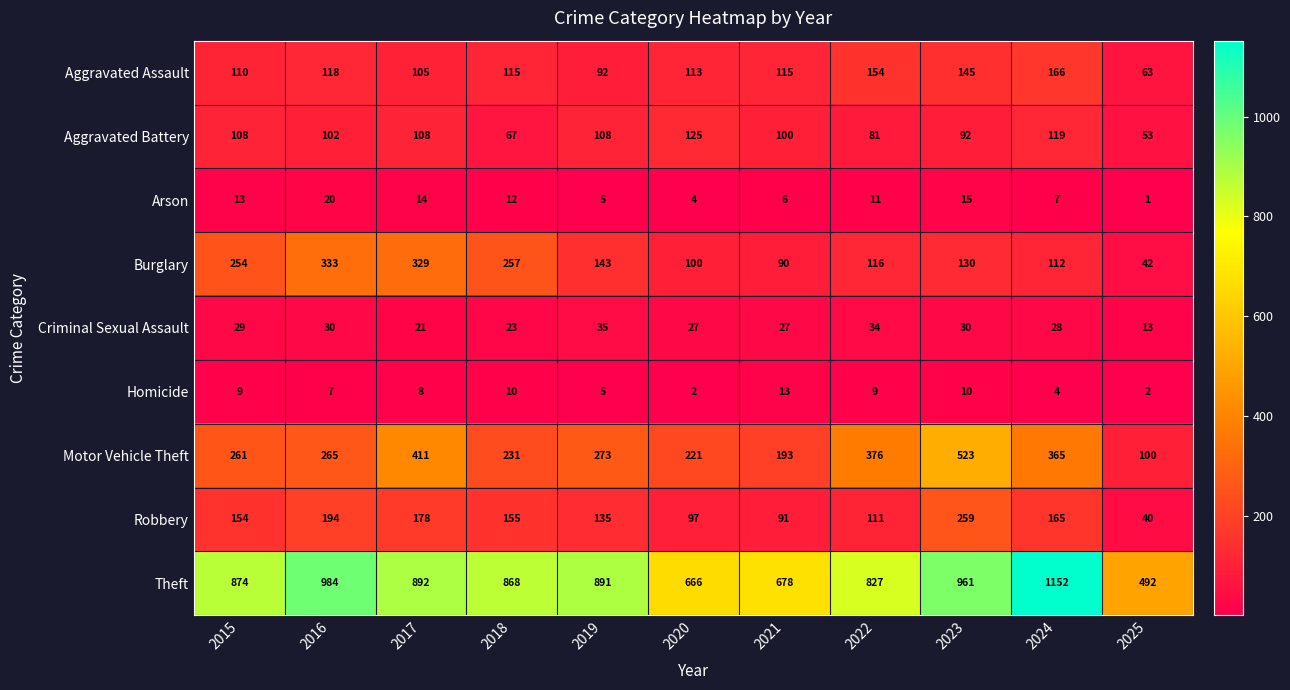

What is the difference between the Robbery values at 2025 and 2015?

114